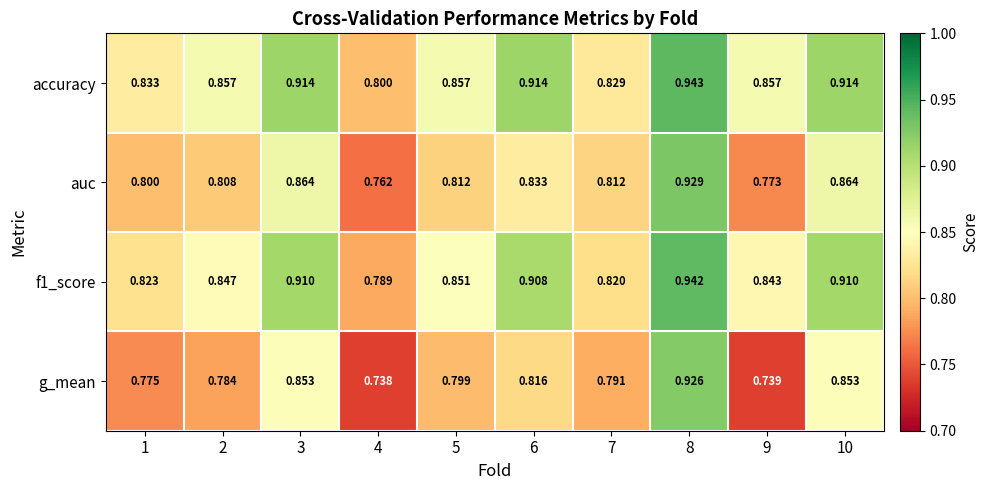

Is the value of auc at 7 greater than the value of accuracy at 5?

No